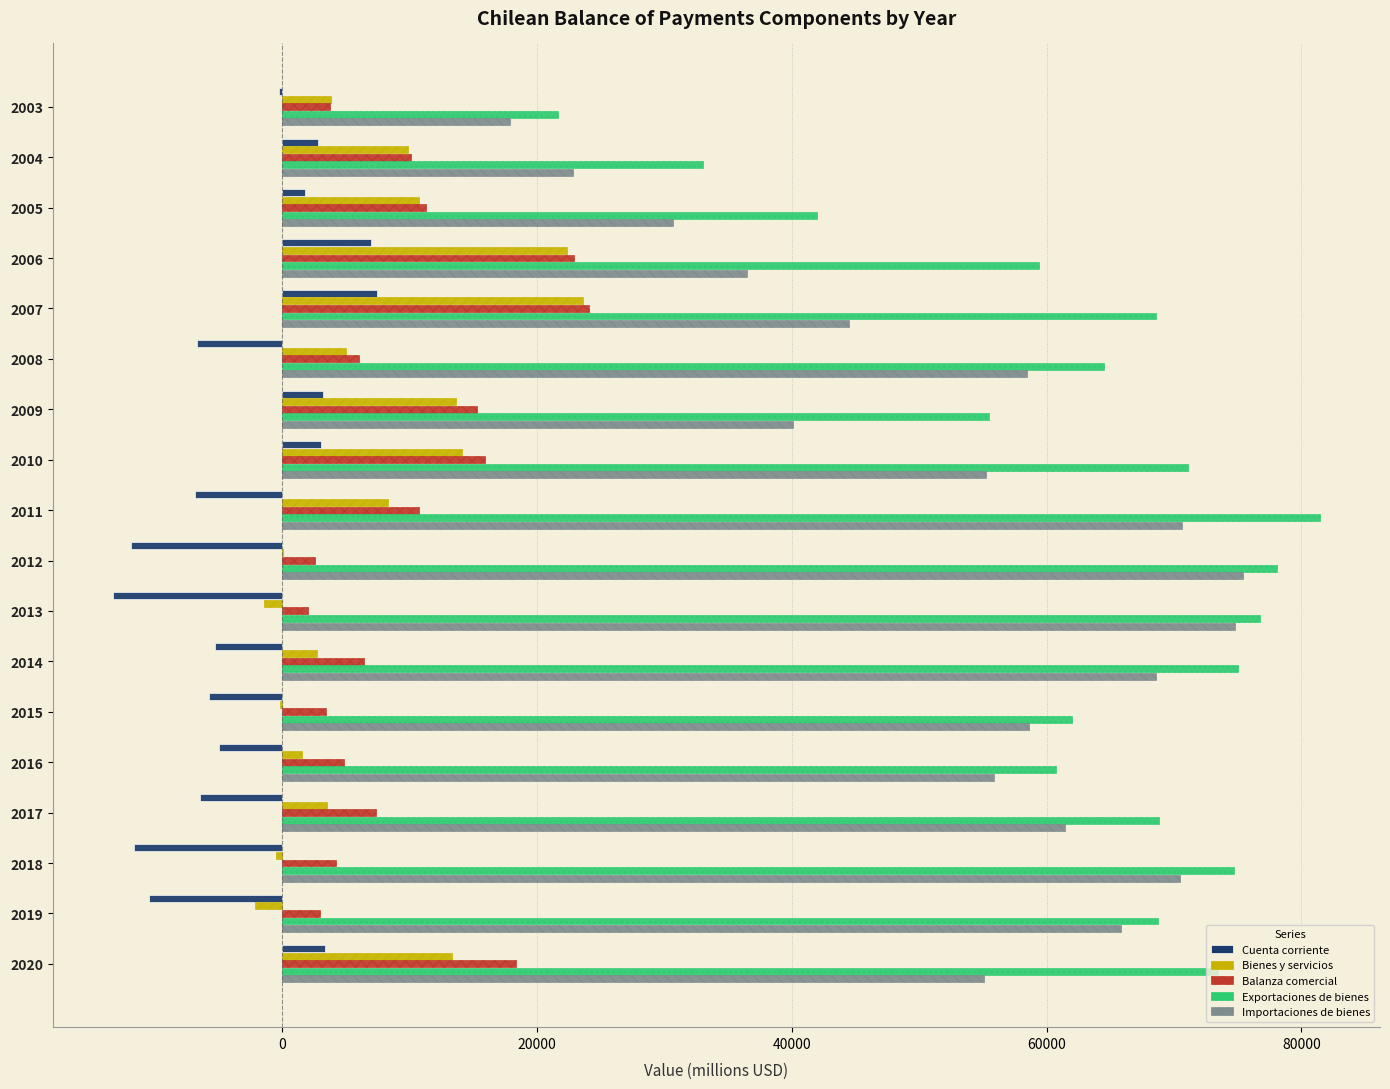

The value of Bienes y servicios at 2020 is 21778. True or false?

False